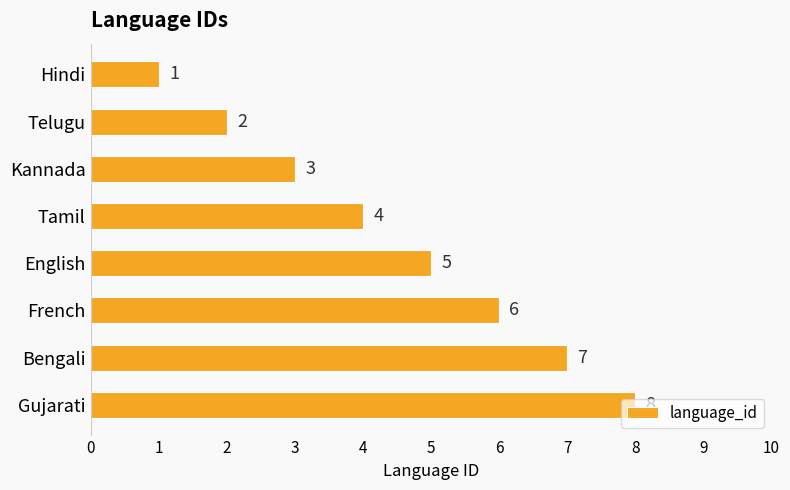

Count the number of categories in the chart.

8